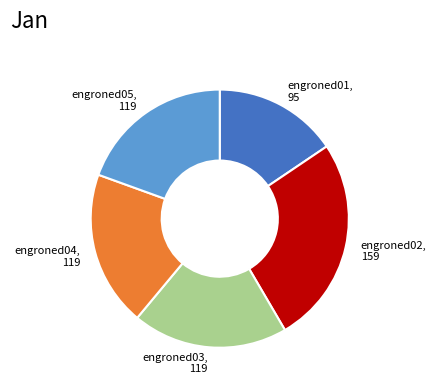

Does engroned04 represent more than half of the total?

No